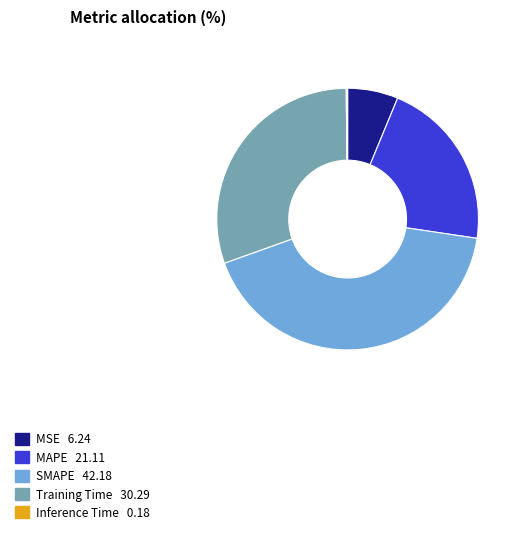

Approximately how many times larger is the value at MSE compared to MAPE?

0.3